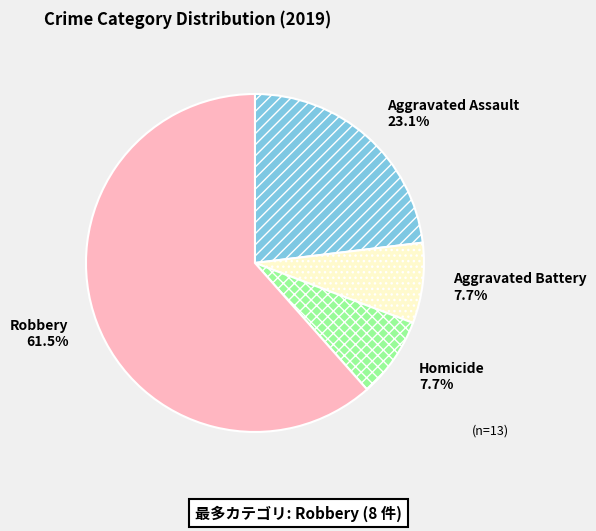

How many segments does this pie chart have?

4